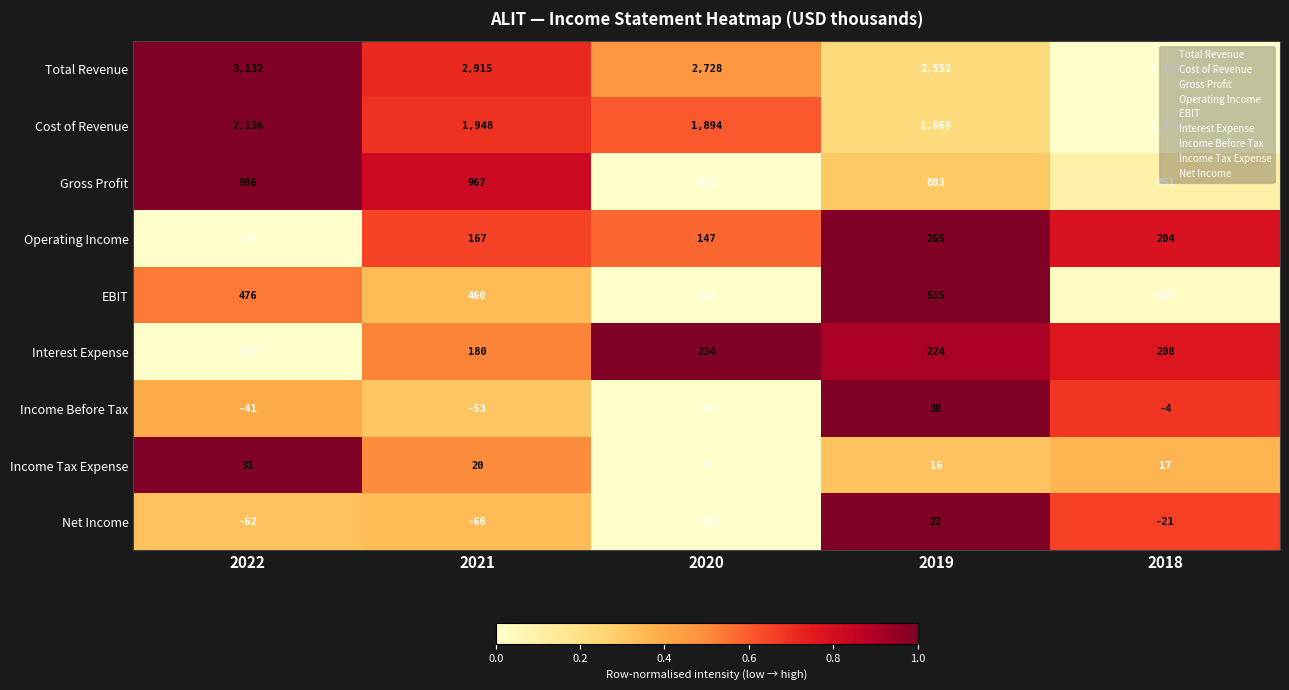

What is the difference between the second highest and minimum values in the Income Before Tax series?

90